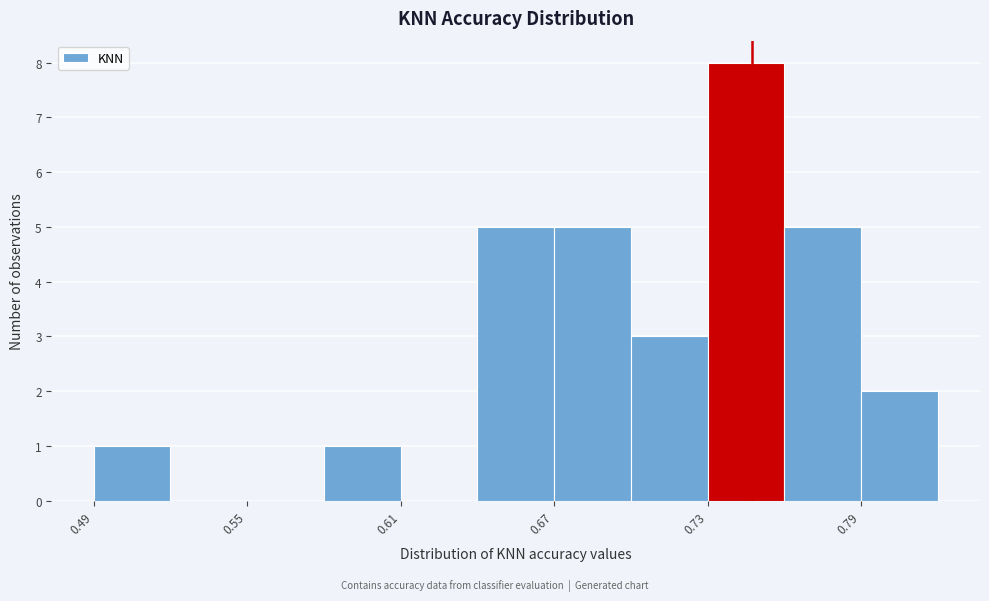

Around what value on the x-axis is the tallest bar? Give the approximate position of its centre, as read against the axis.

0.74